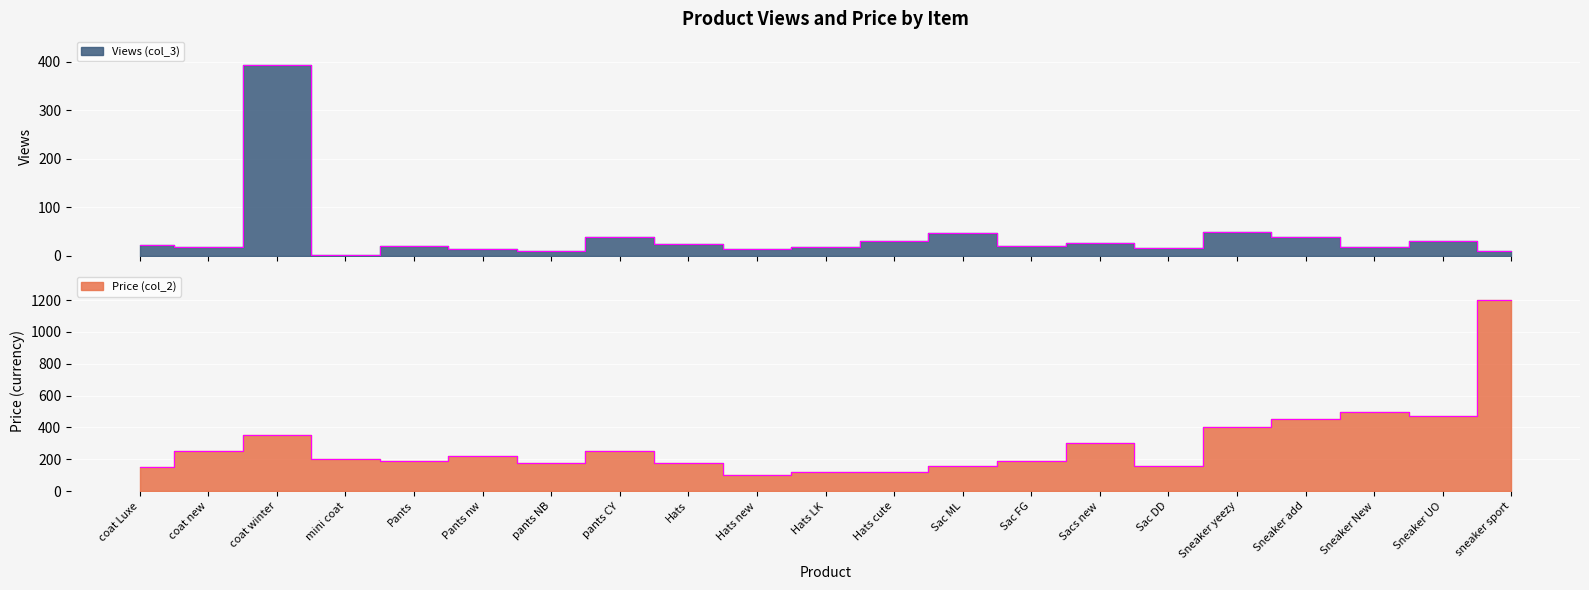

At how many categories does at least one series exceed 584?

1